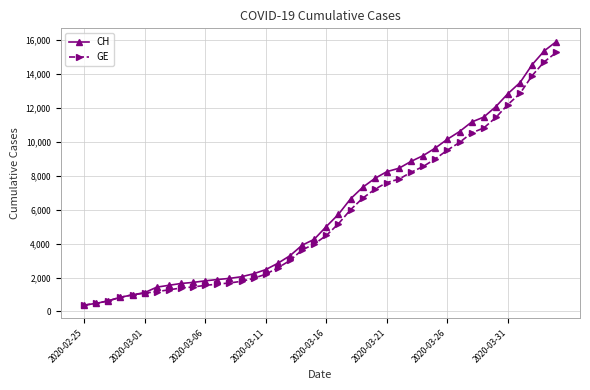

What is the greatest value displayed?

15926